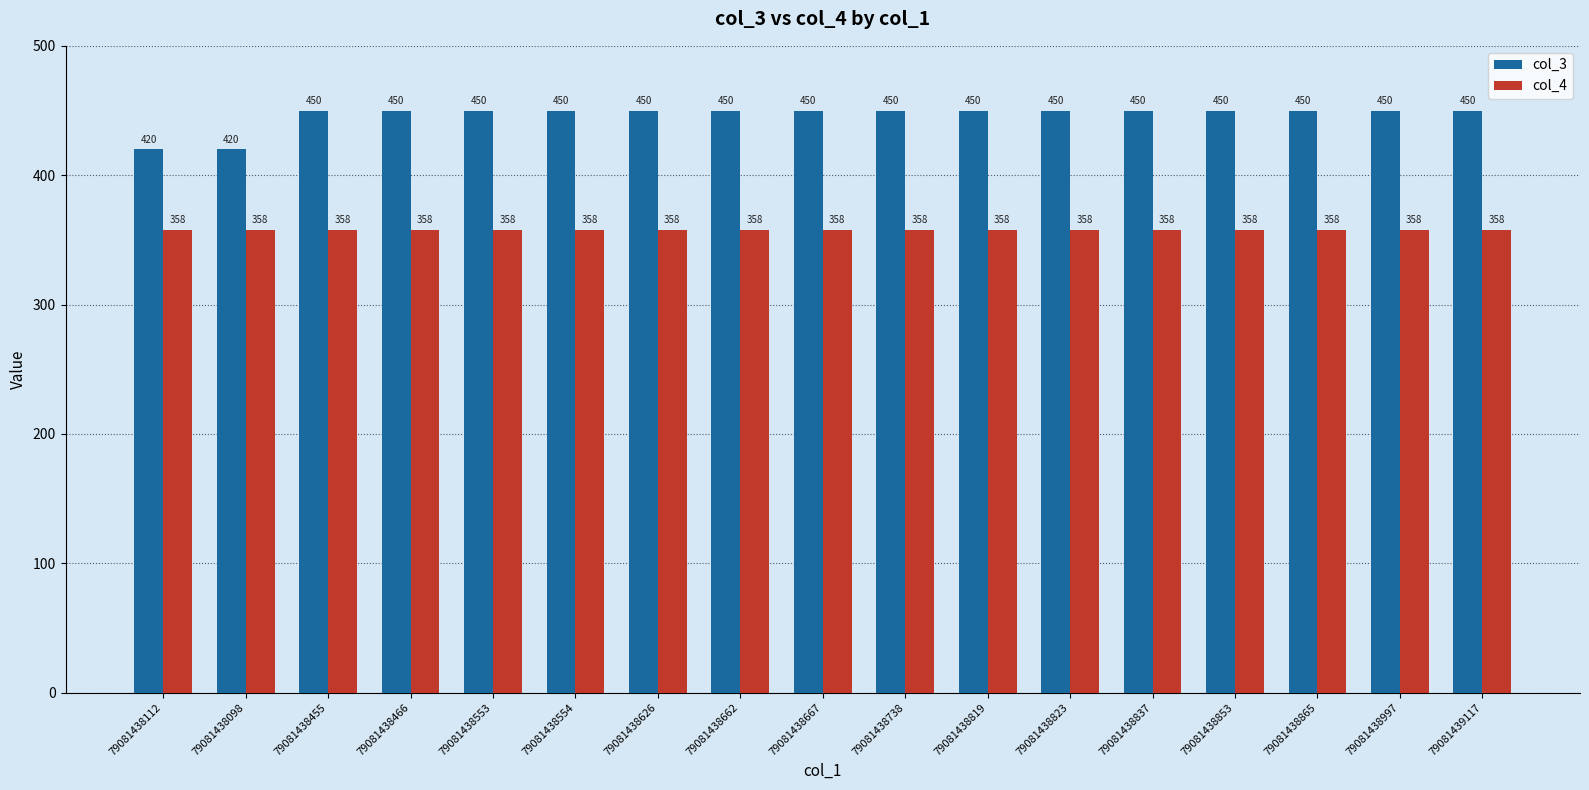

Reading left to right, what are all the values shown in this chart?

col_3: 420	420	450	450	450	450	450	450	450	450	450	450	450	450	450	450	450
col_4: 358	358	358	358	358	358	358	358	358	358	358	358	358	358	358	358	358